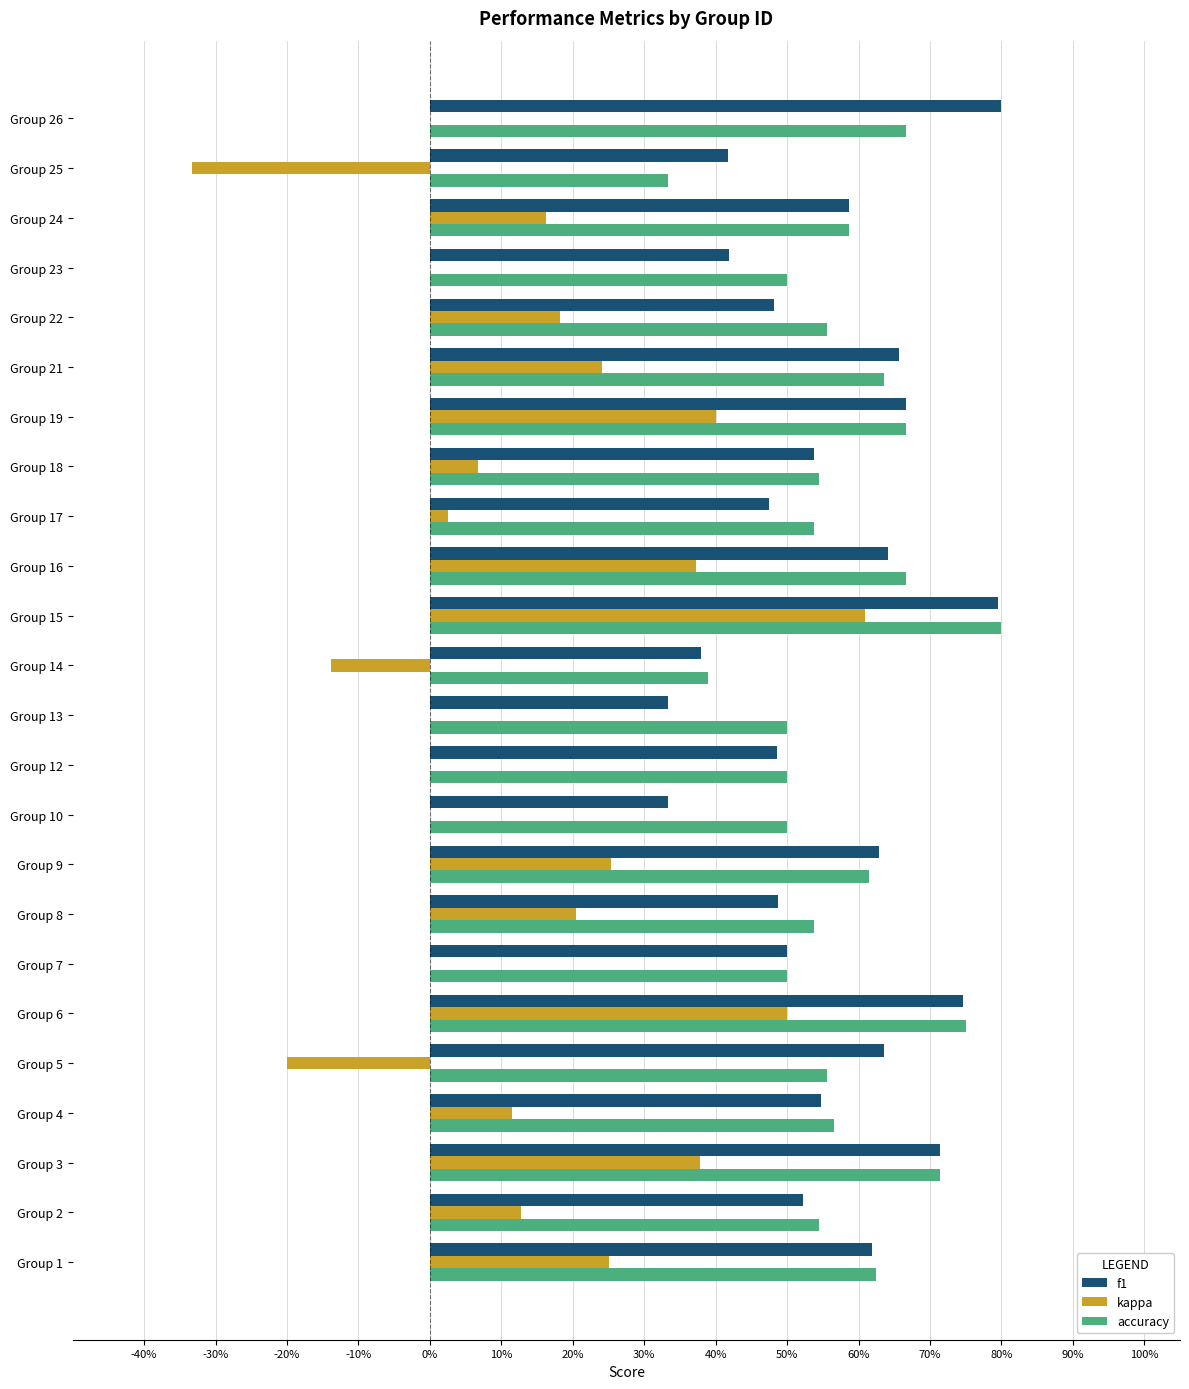

What are all the series names shown in the legend?

f1, kappa, accuracy